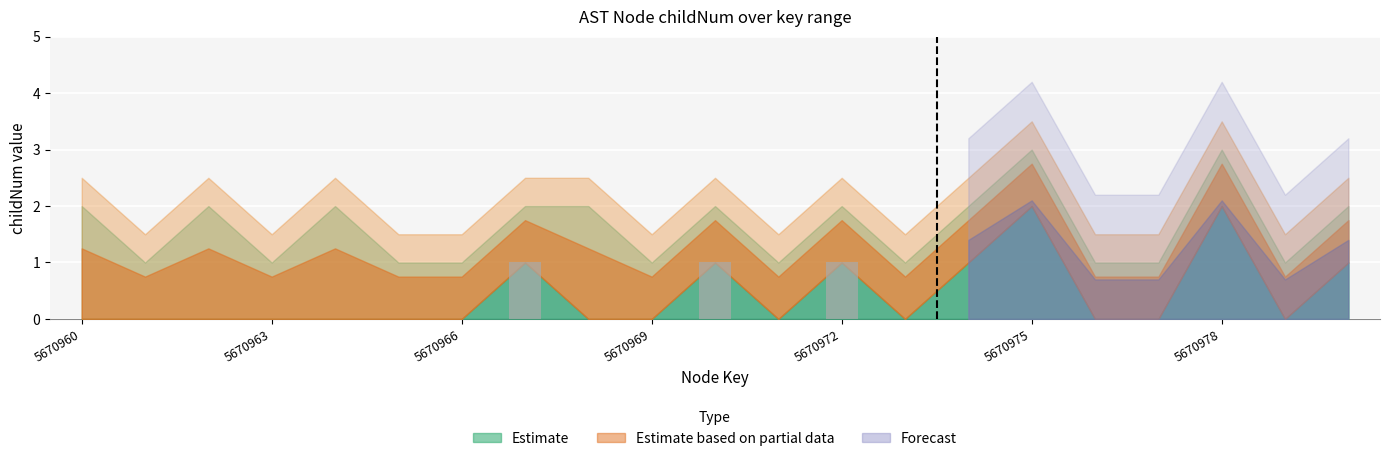

What is the sum of all values?

3